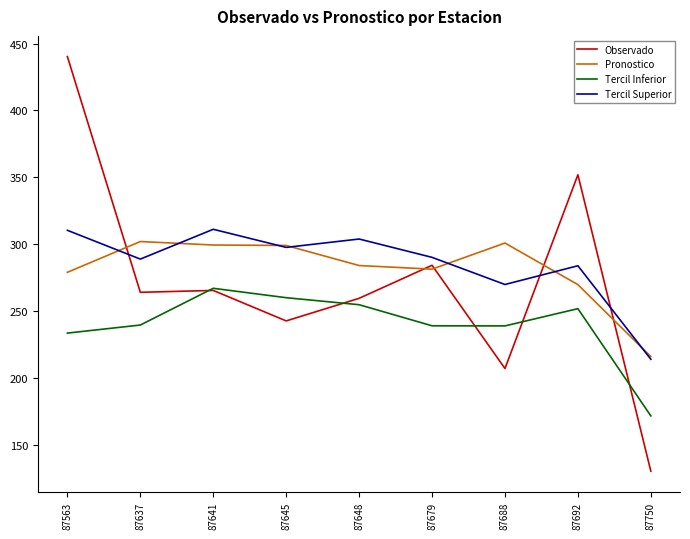

At 87692, list the series in order from largest to smallest.

Observado, Tercil Superior, Pronostico, Tercil Inferior